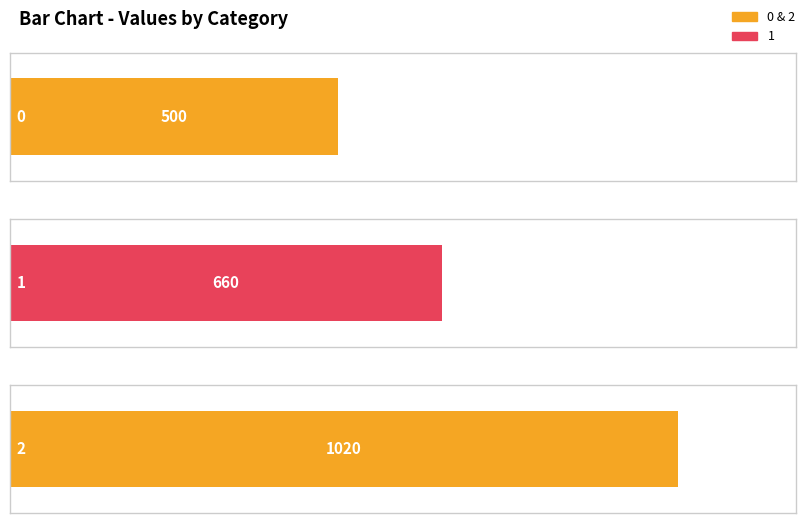

At which category does the chart reach its peak across all series?

2